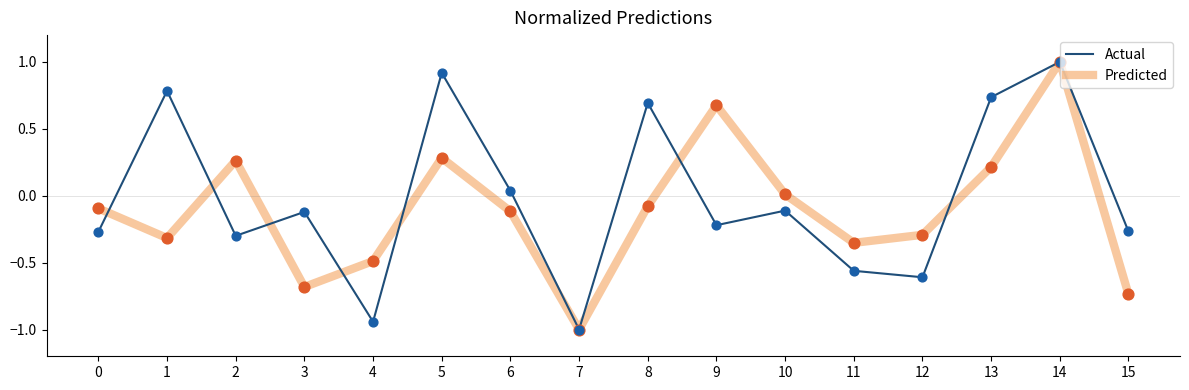

Which series has the largest total across all categories?

Actual